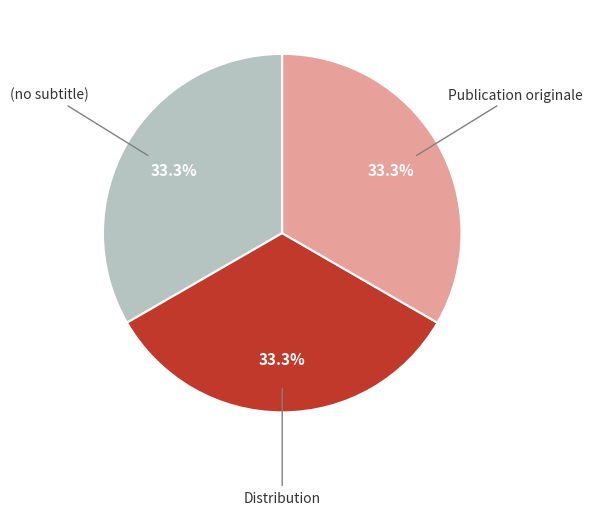

Approximately how many times larger is the value at Distribution compared to Publication originale?

1.0